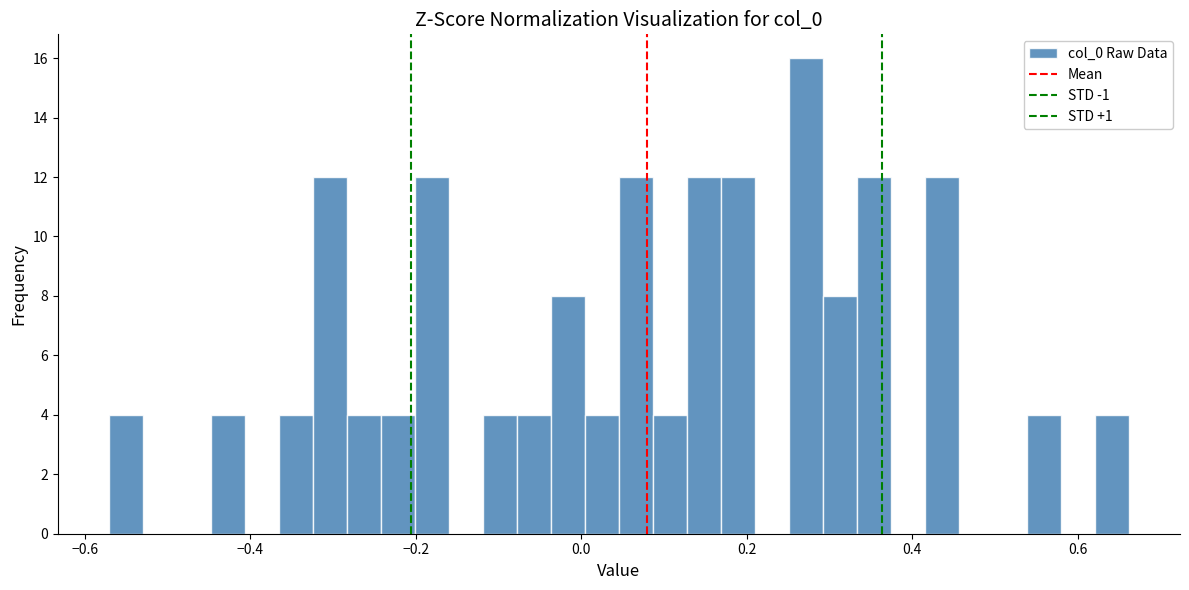

Read against the x-axis, roughly where is the centre of the tallest bar?

0.28